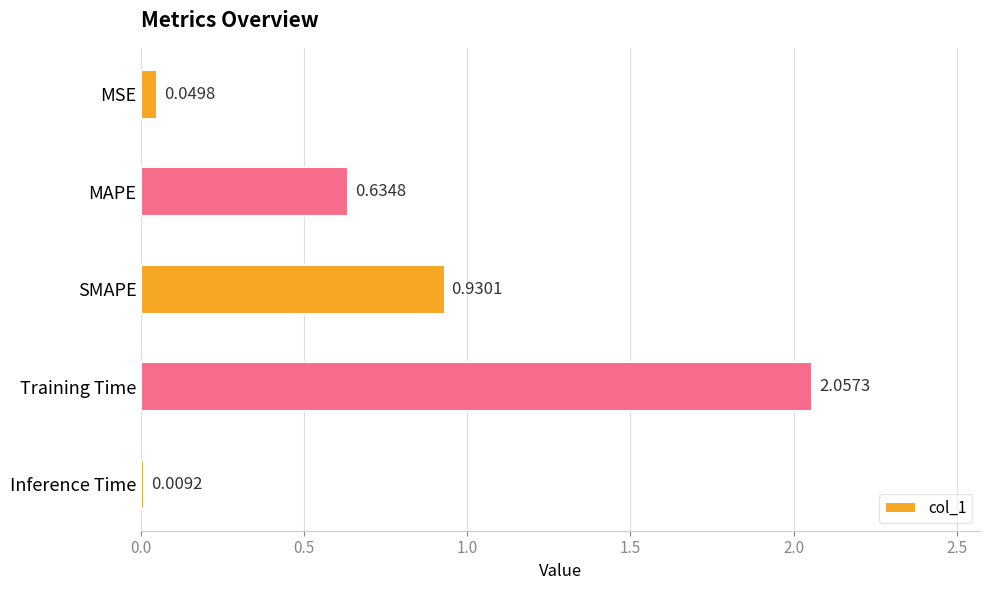

What is the sum of the values at SMAPE and MSE?

1.0